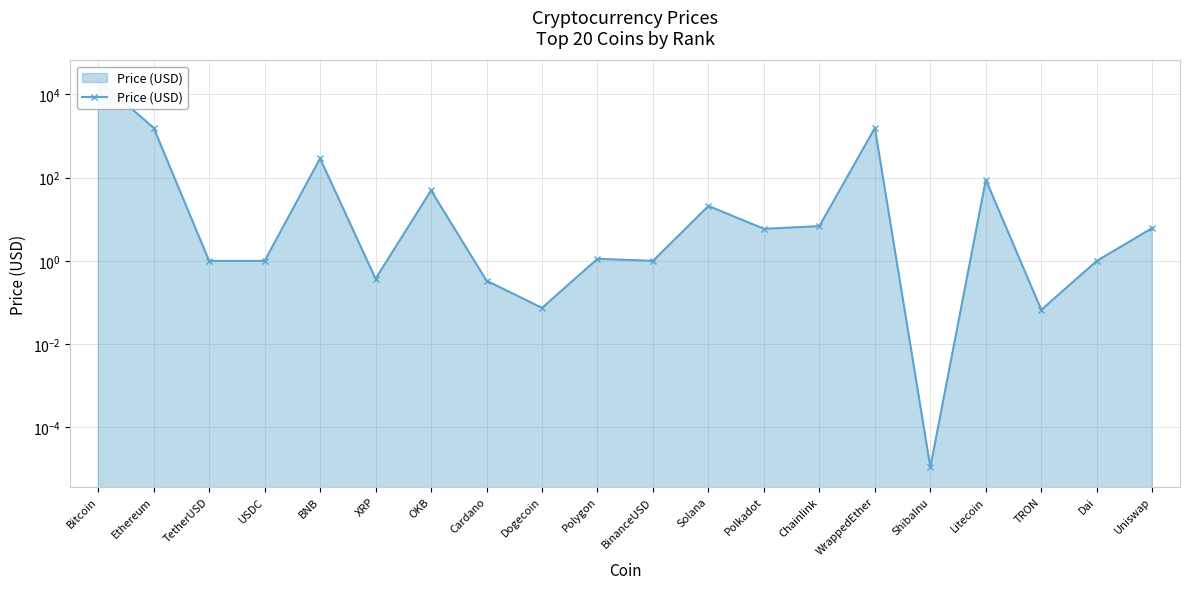

Does the chart have visible grid lines?

Yes